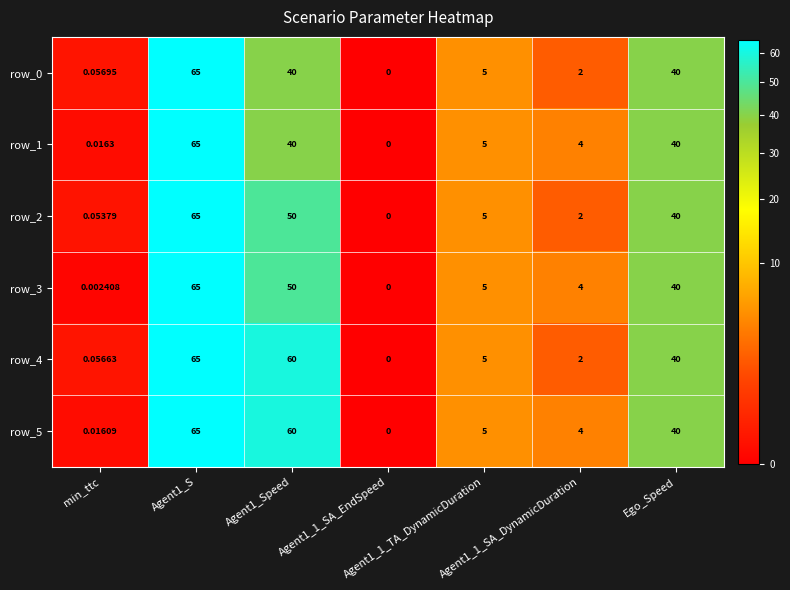

Reading left to right, transcribe all the data shown in this chart.

row_0: 0.1	65.0	40.0	0.0	5.0	2.0	40.0
row_1: 0.0	65.0	40.0	0.0	5.0	4.0	40.0
row_2: 0.1	65.0	50.0	0.0	5.0	2.0	40.0
row_3: 0.0	65.0	50.0	0.0	5.0	4.0	40.0
row_4: 0.1	65.0	60.0	0.0	5.0	2.0	40.0
row_5: 0.0	65.0	60.0	0.0	5.0	4.0	40.0